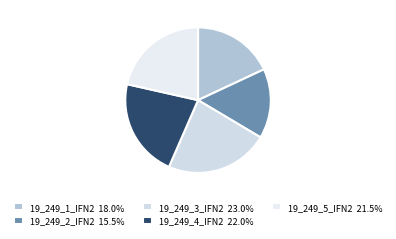

Which slice is the largest?

19_249_3_IFN2